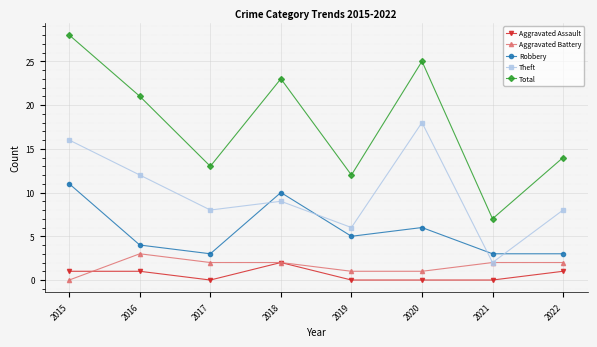

The Total series shows 34 at 2020. True or false?

False